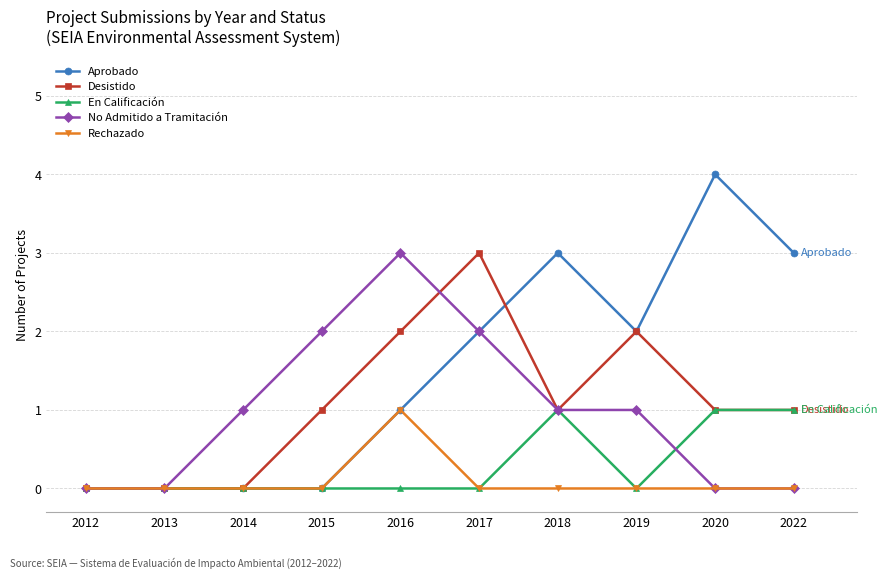

What is the value of the Aprobado point at the 8th from the left?

2